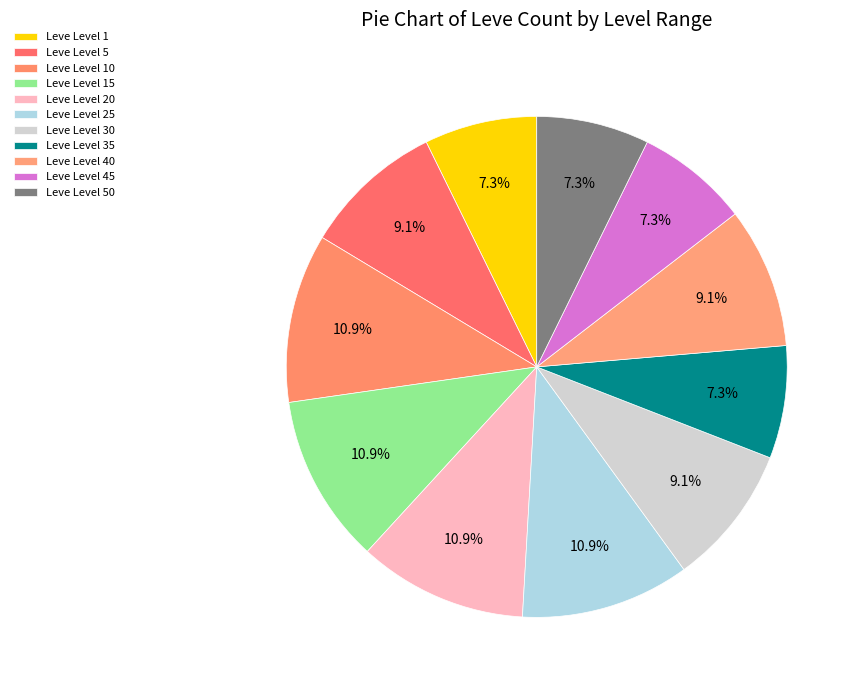

Combined, do Leve Level 20 and Leve Level 40 account for over 50%?

No